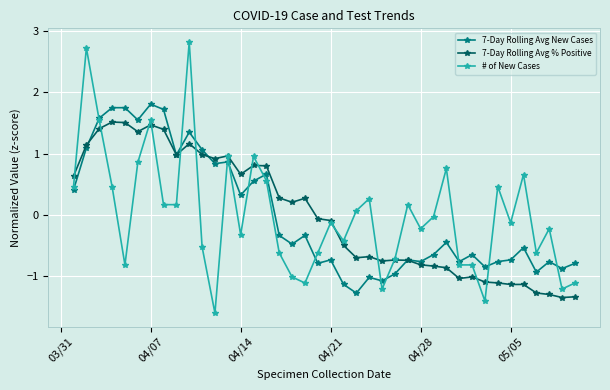

Rank the series by their maximum value, from highest to lowest.

# of New Cases, 7-Day Rolling Avg New Cases, 7-Day Rolling Avg % Positive